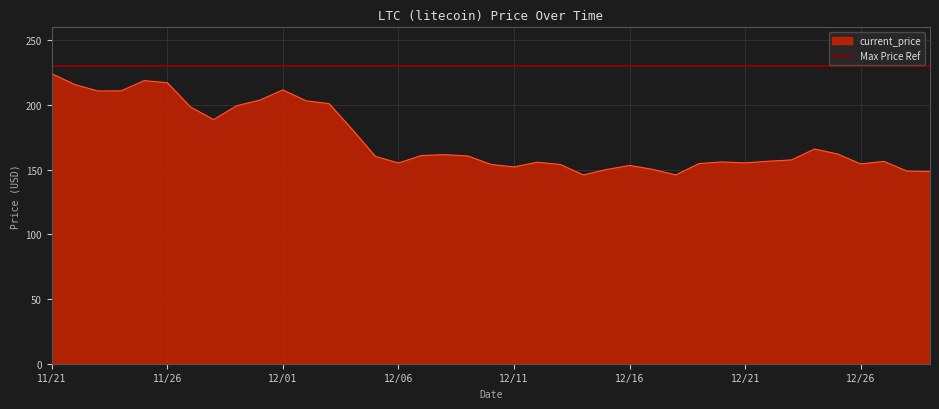

Is it true that current_price equals 155.1 at 12/06?

True